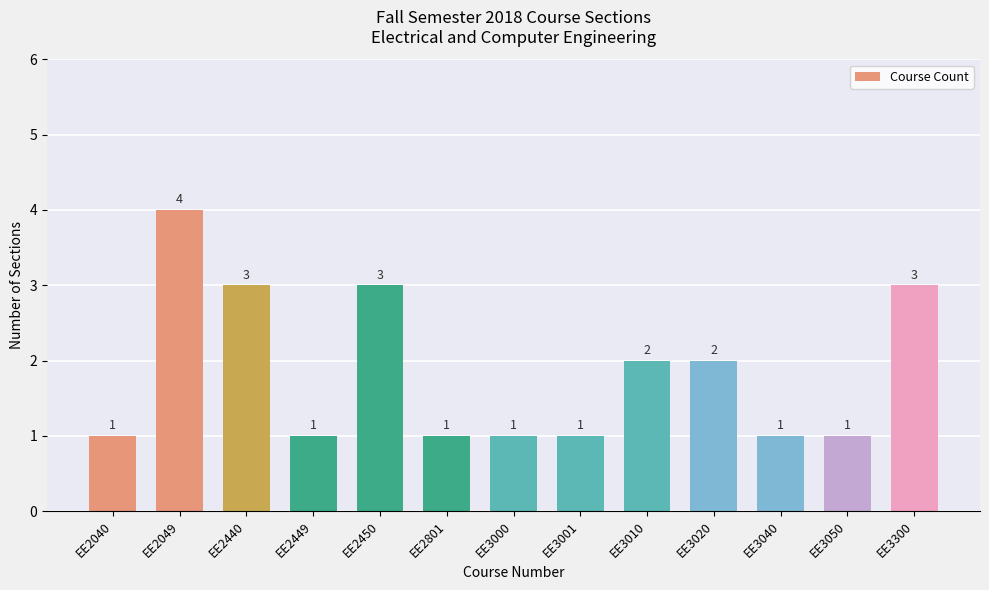

What is the smallest value displayed?

1